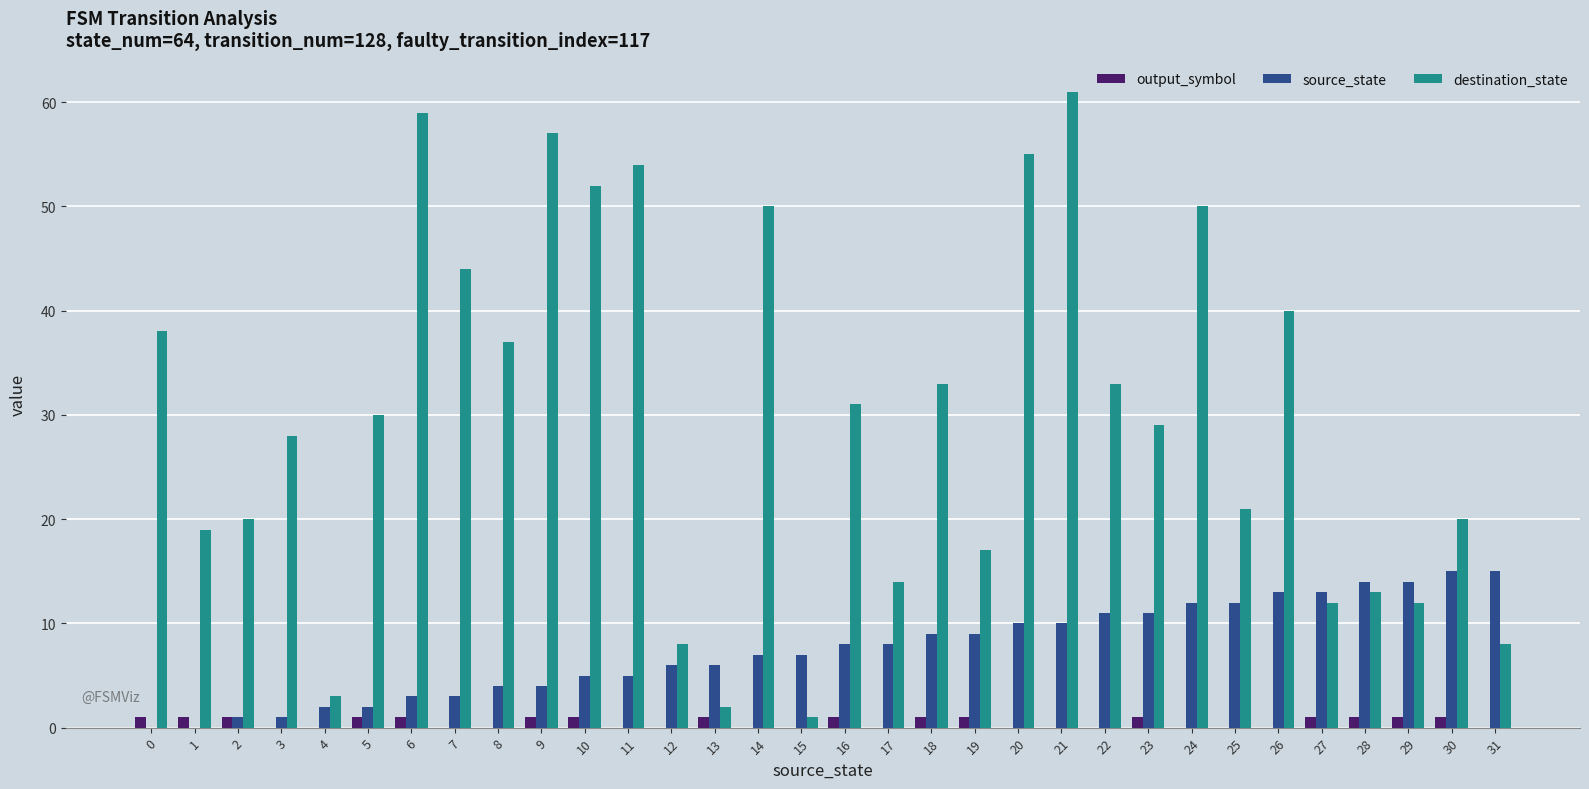

What is the maximum value shown in the chart?

61